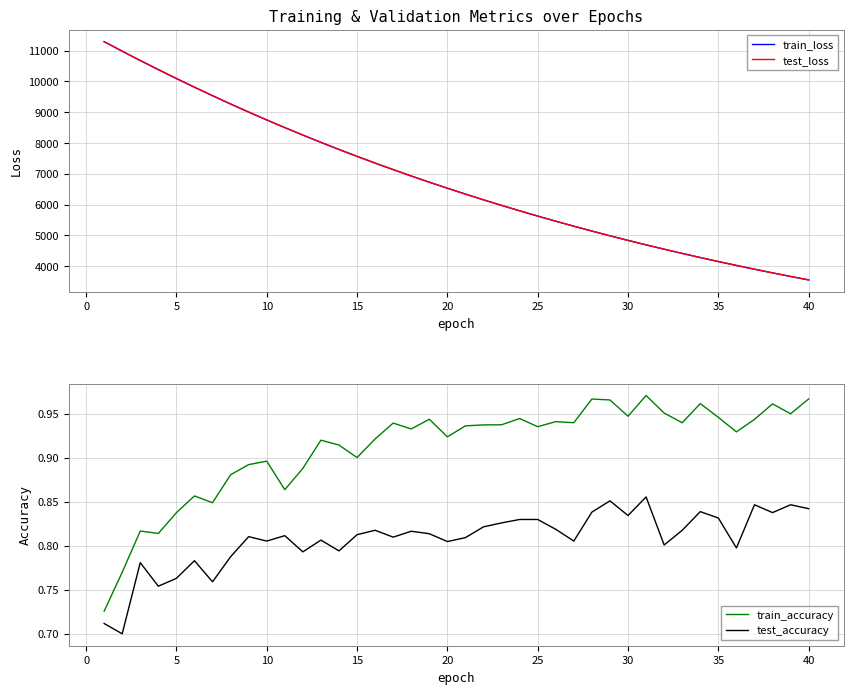

True or false: test_loss and train_accuracy intersect in this chart.

False